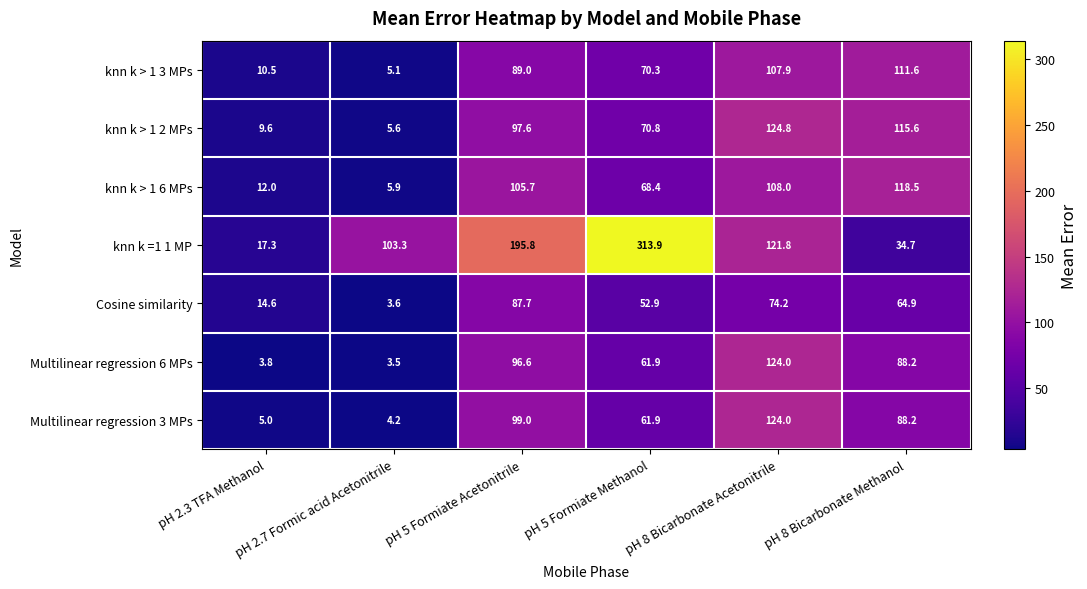

What is the approximate value of Multilinear regression 3 MPs at pH 8 Bicarbonate Methanol?

88.2